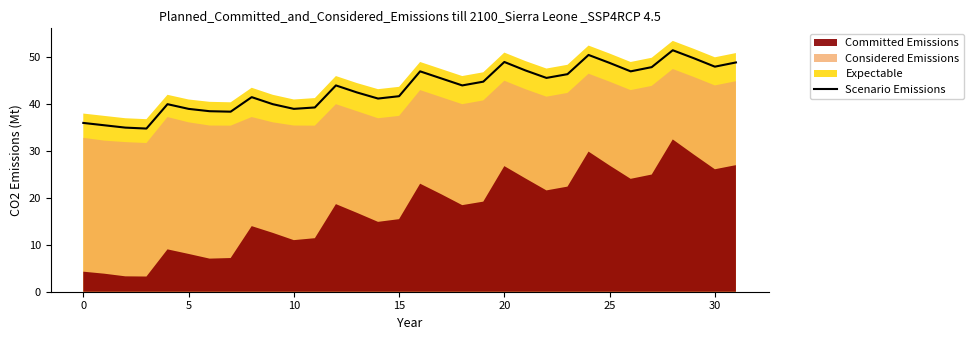

At which label is the value closest to 43?

13